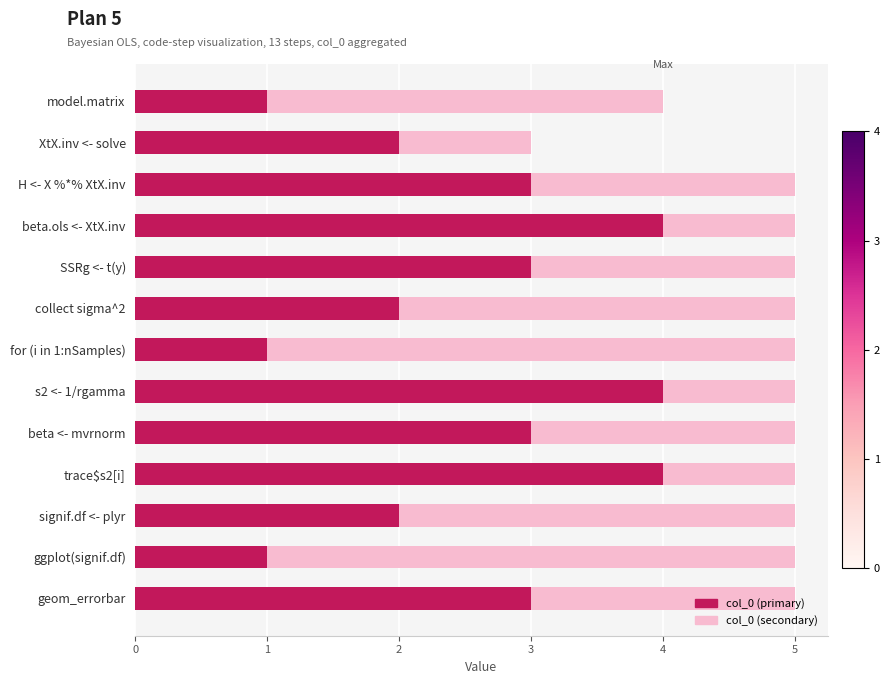

What is the total value across all series at H <- X %*% XtX.inv?

5